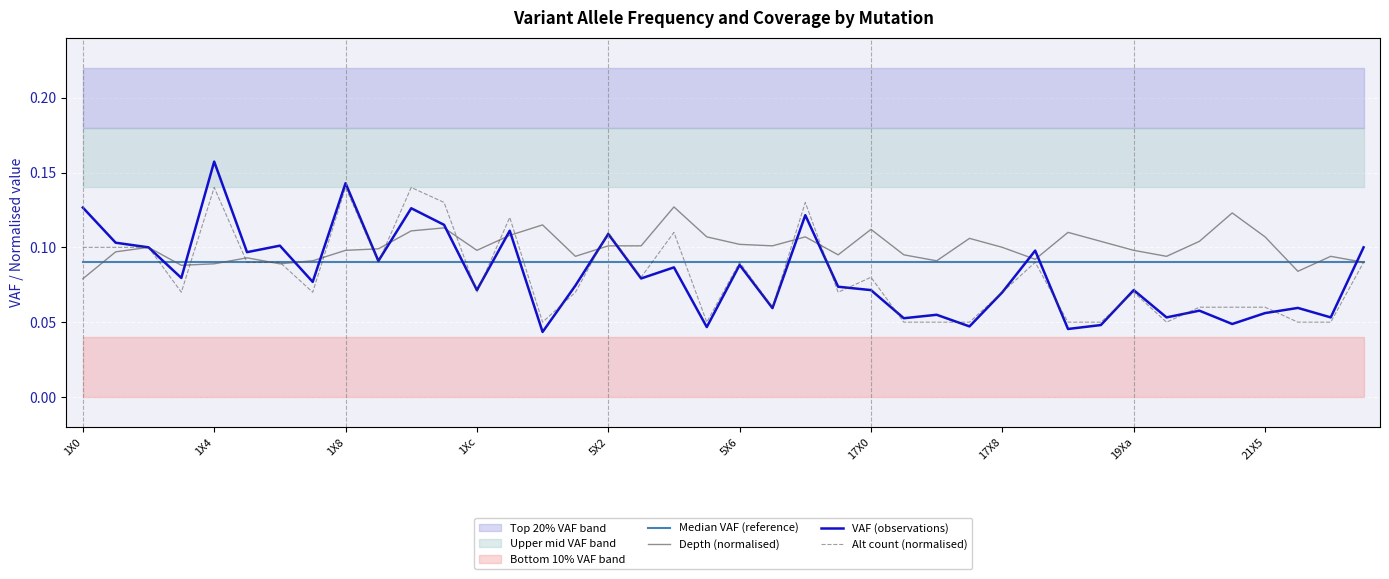

How many intersections are there between VAF (observations) and Median VAF (reference)?

14